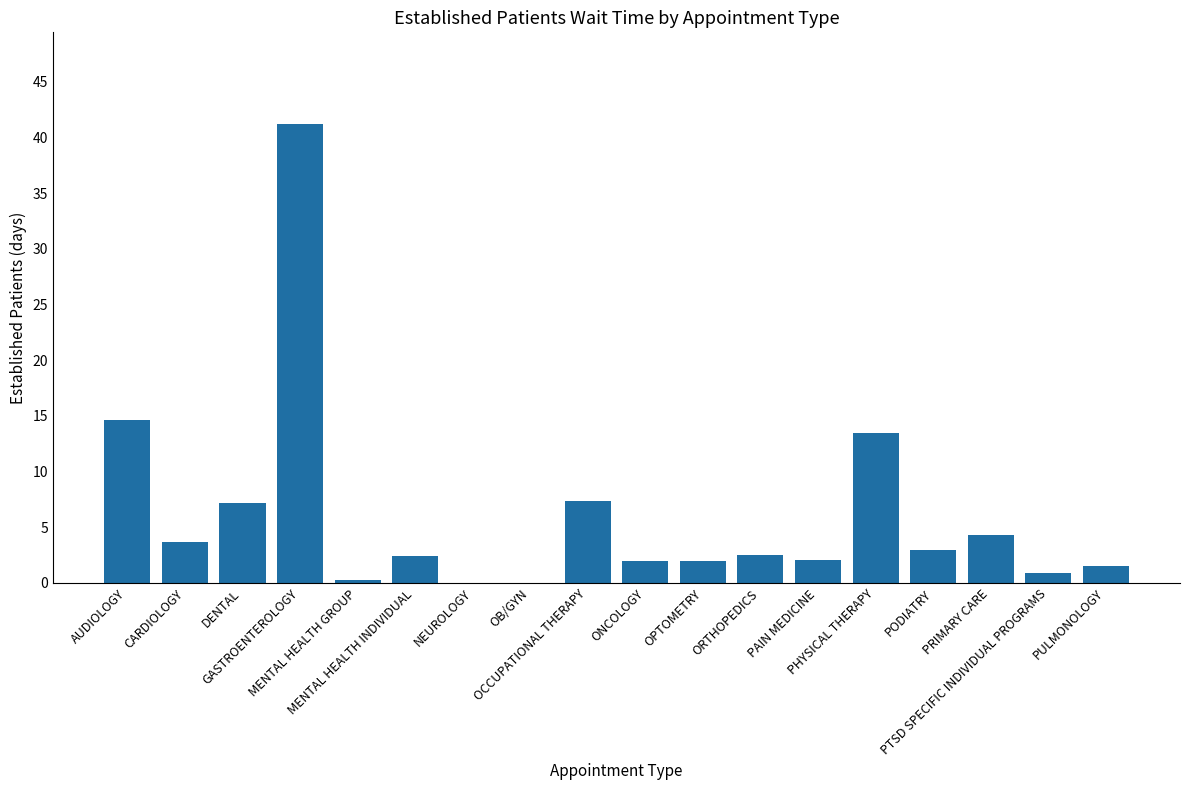

What is the ratio of the value at CARDIOLOGY to the value at PRIMARY CARE?

0.9